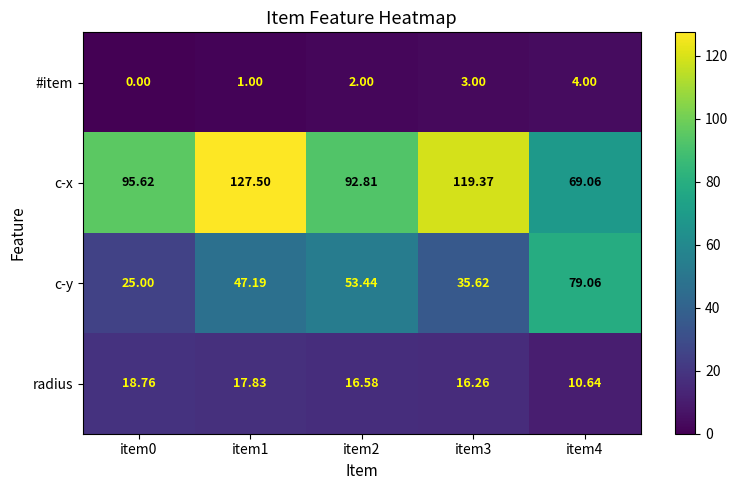

Which series has the largest total across all categories?

c-x